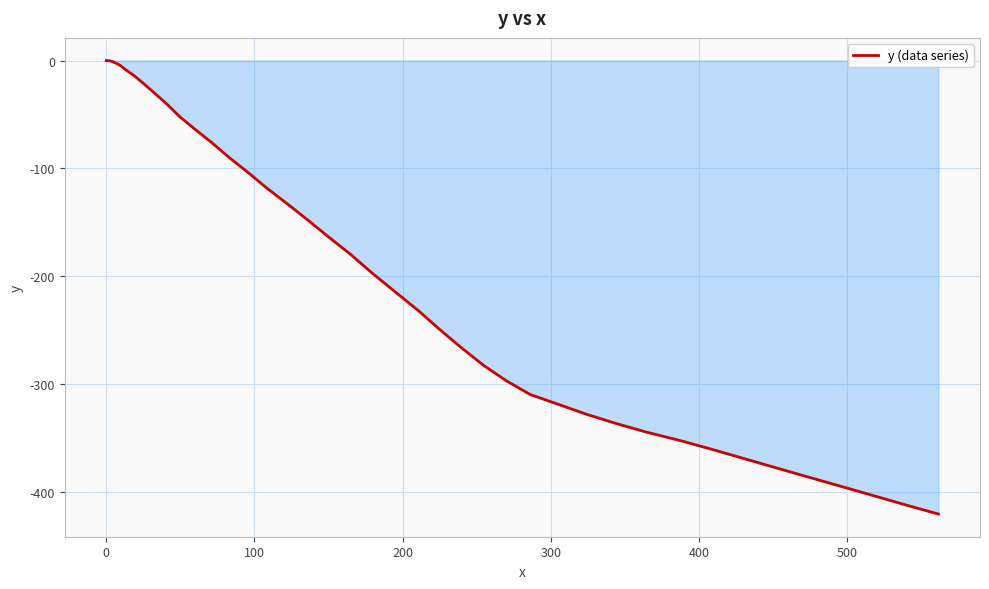

What is the minimum value shown in the chart?

-420.8